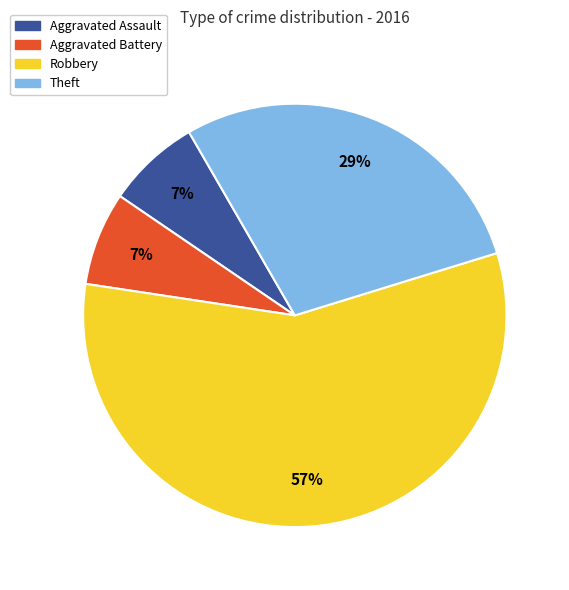

Which slice is the largest?

Robbery